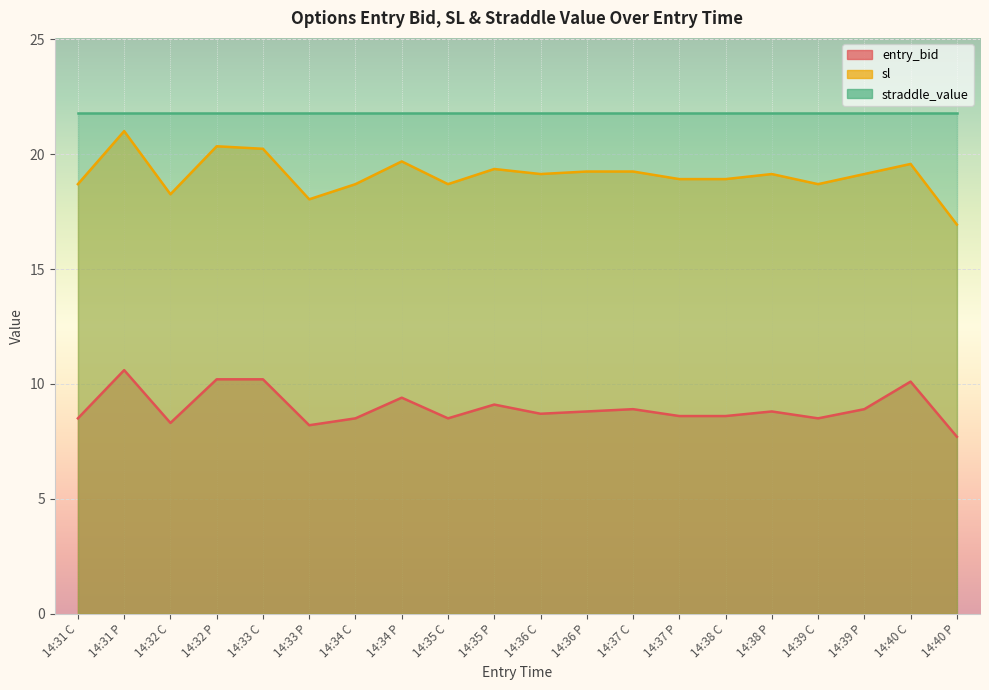

True or false: sl has more than 1 interior local peaks.

True